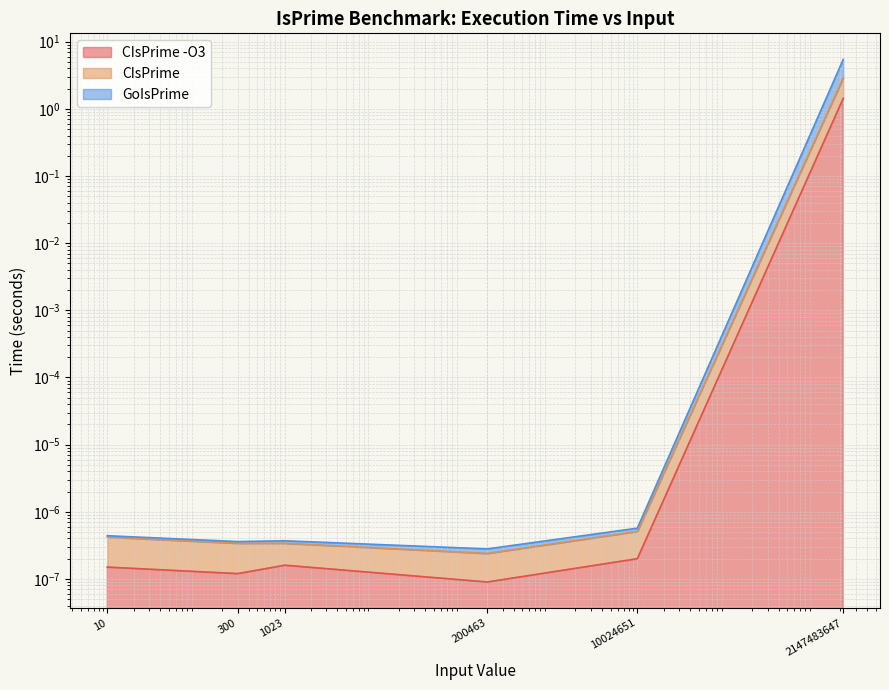

Where is the first local minimum for GoIsPrime?

300.0